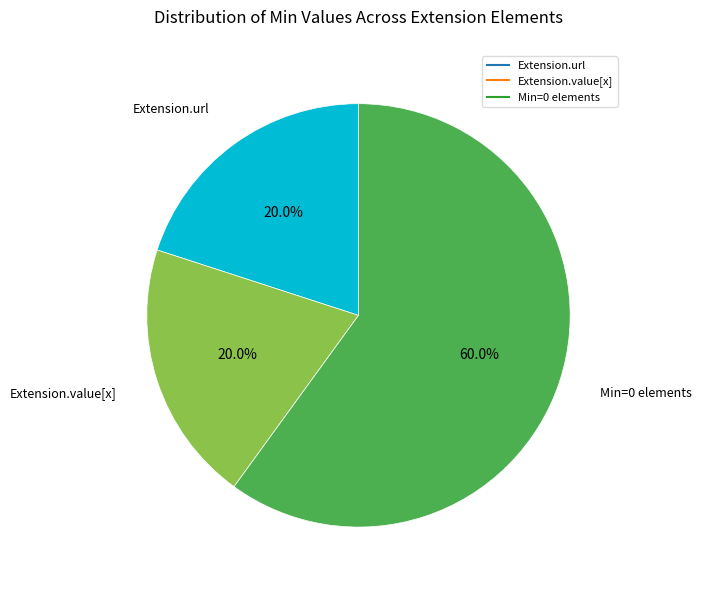

Count the number of slices in the pie.

3